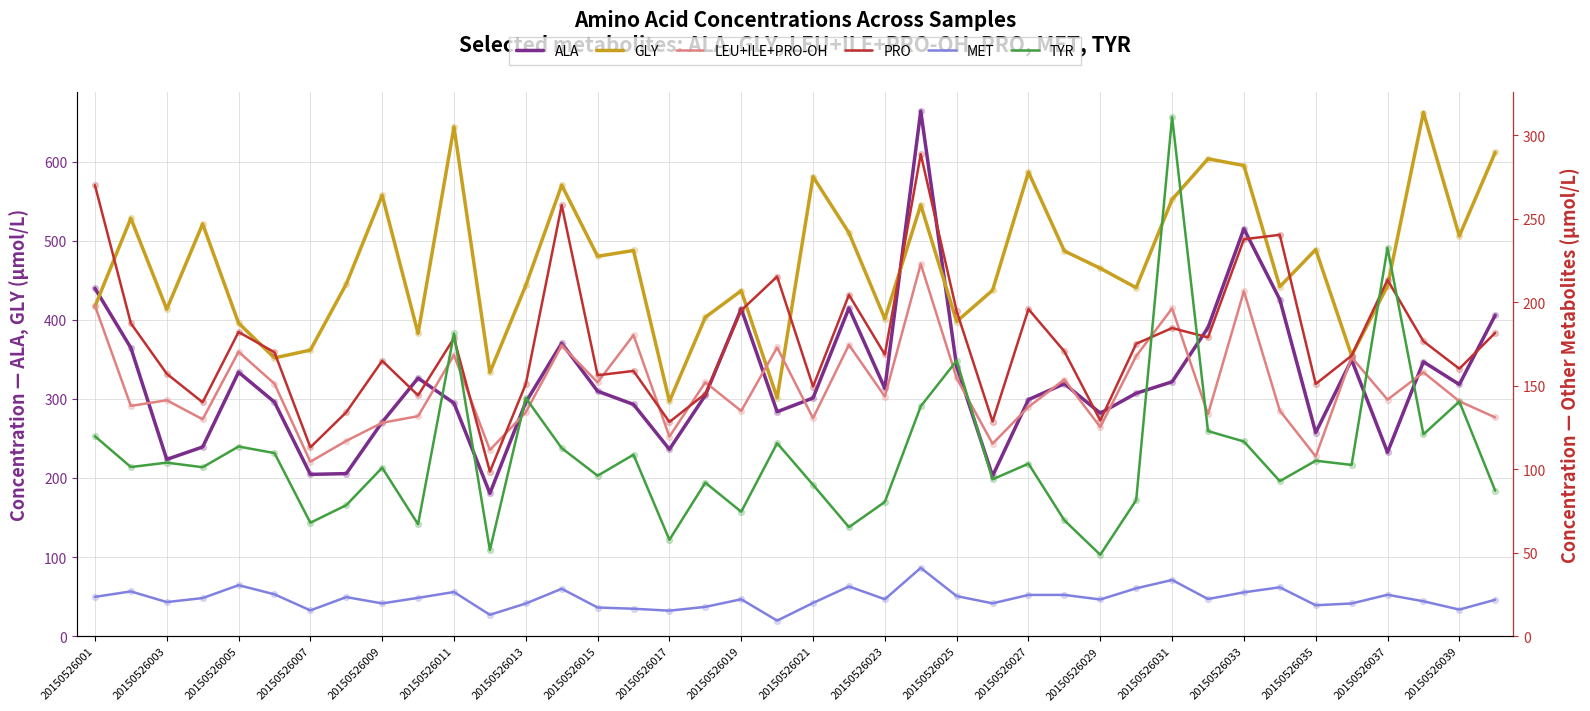

Which series has the largest total across all categories?

GLY